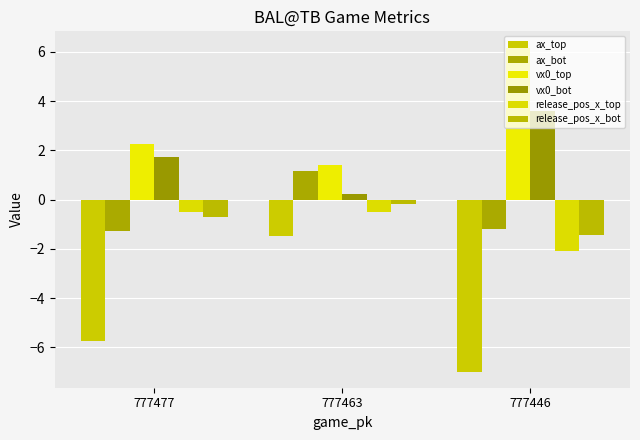

What is the value of the release_pos_x_bot bar at the 3rd from the left?

-1.4